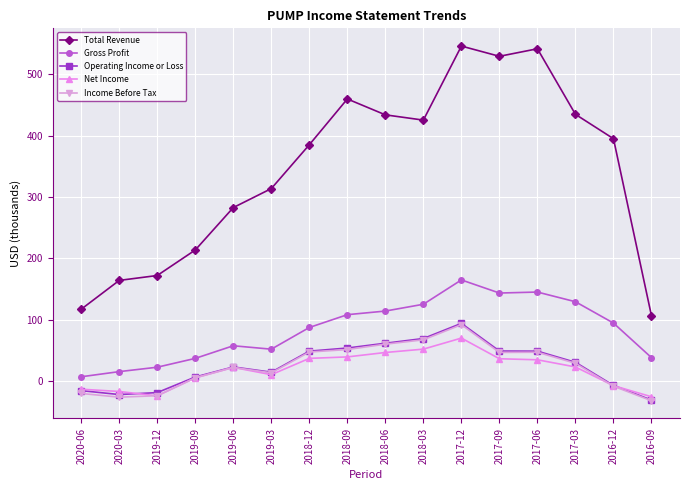

What is the maximum value for Gross Profit?

164.7